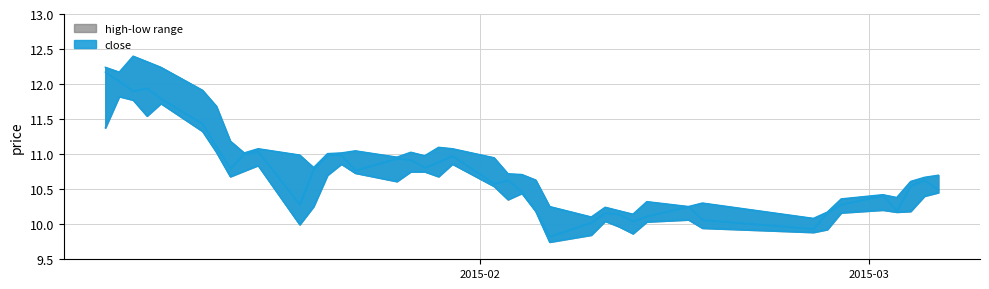

True or false: close has more than 2 interior local peaks.

True